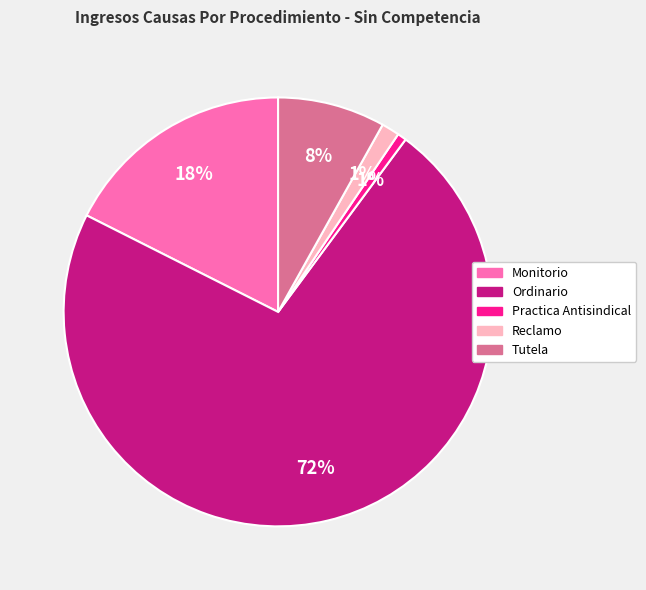

Combined, do Tutela and Reclamo account for over 50%?

No